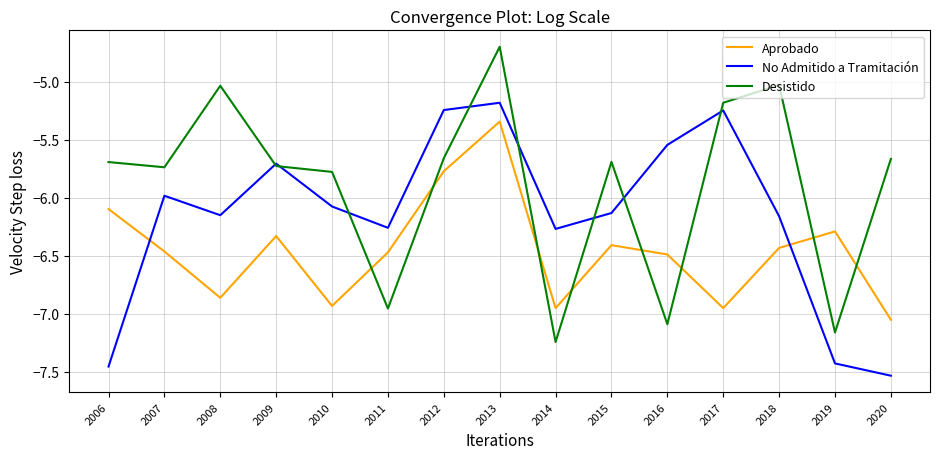

What is the spread (max minus min) of values at 2008?

1.8